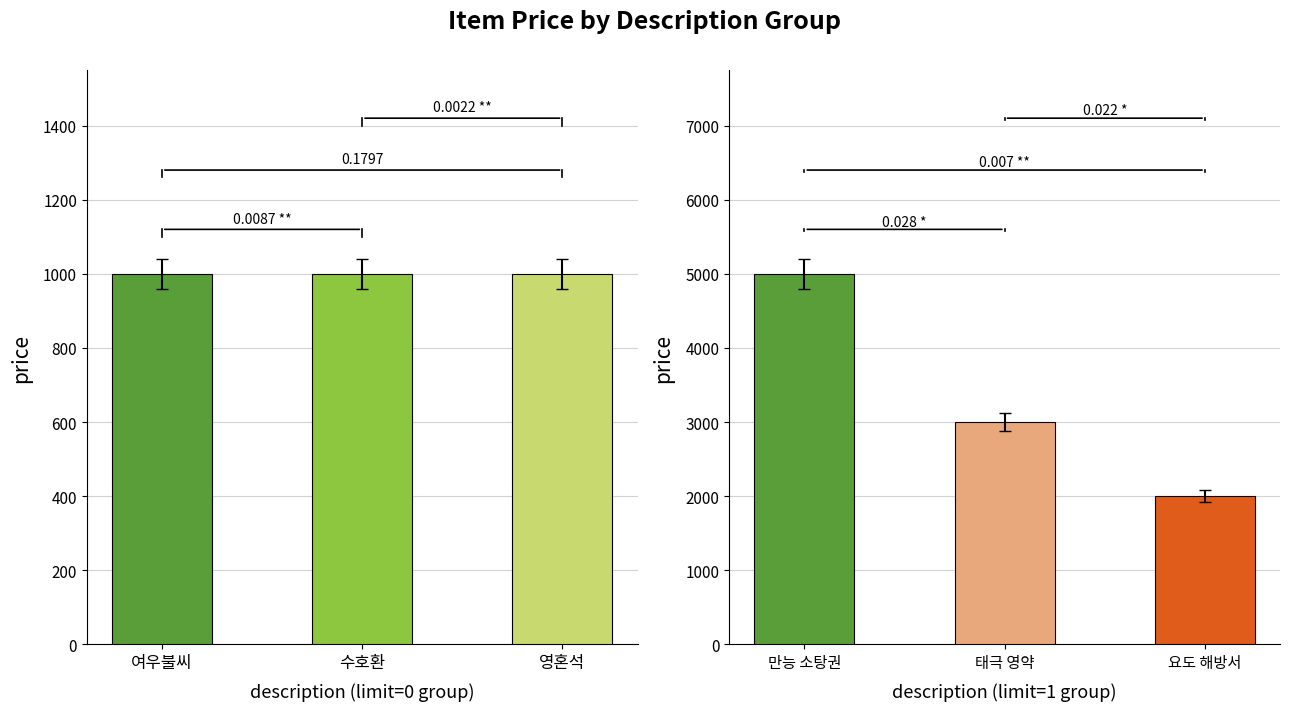

What position from the left is 만능 소탕권?

1